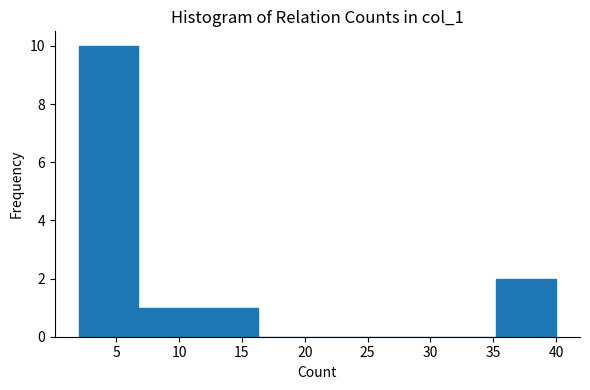

How tall is the bar that spans 6.75 to 11.50 on the x-axis? Neither the bar edges nor the heights are printed on the chart, so give them approximately, as read against the axes.

1